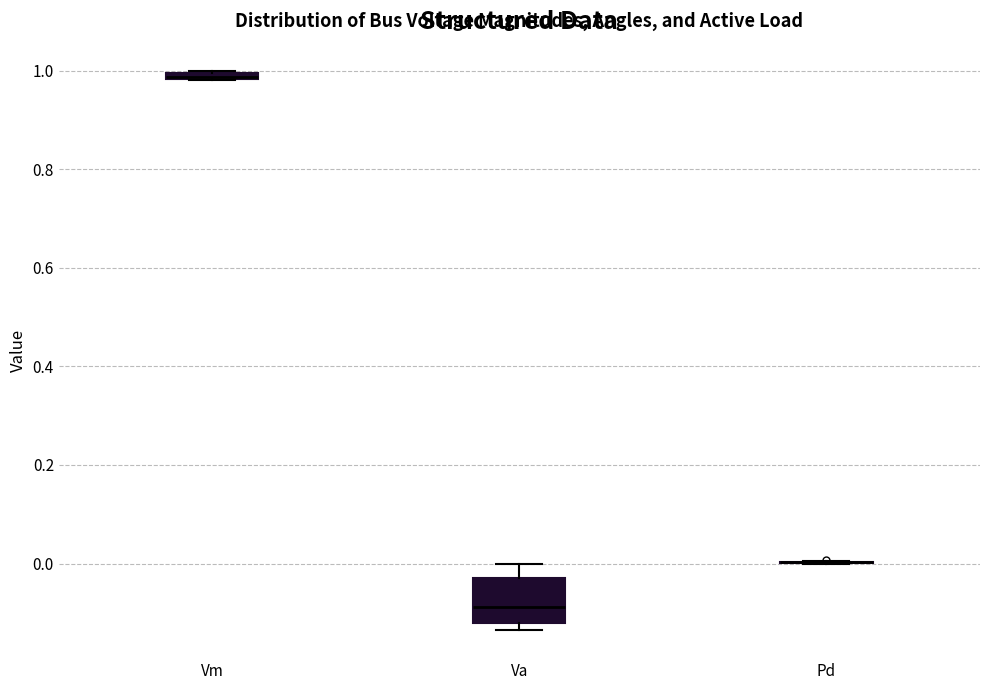

Comparing the boxes themselves (not the whiskers), which one is the tallest?

Va